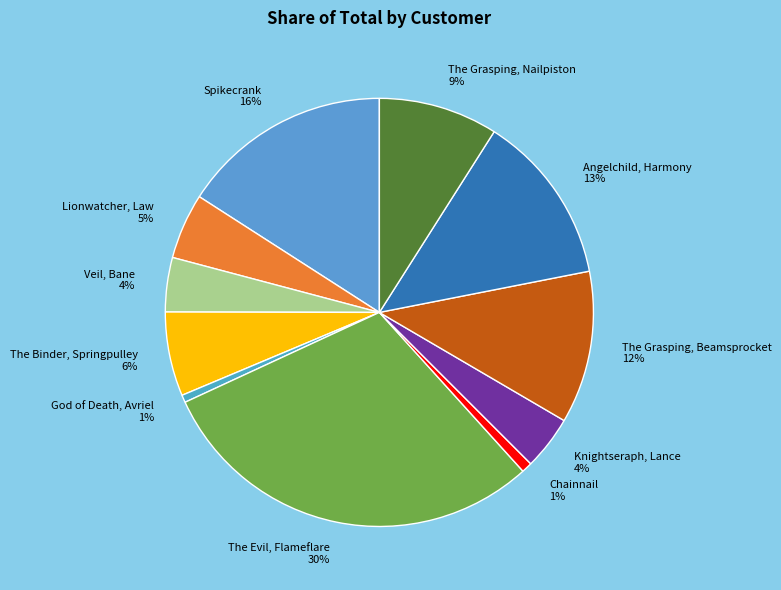

The Lionwatcher, Law 5% slice represents 18% of the pie. True or false?

False